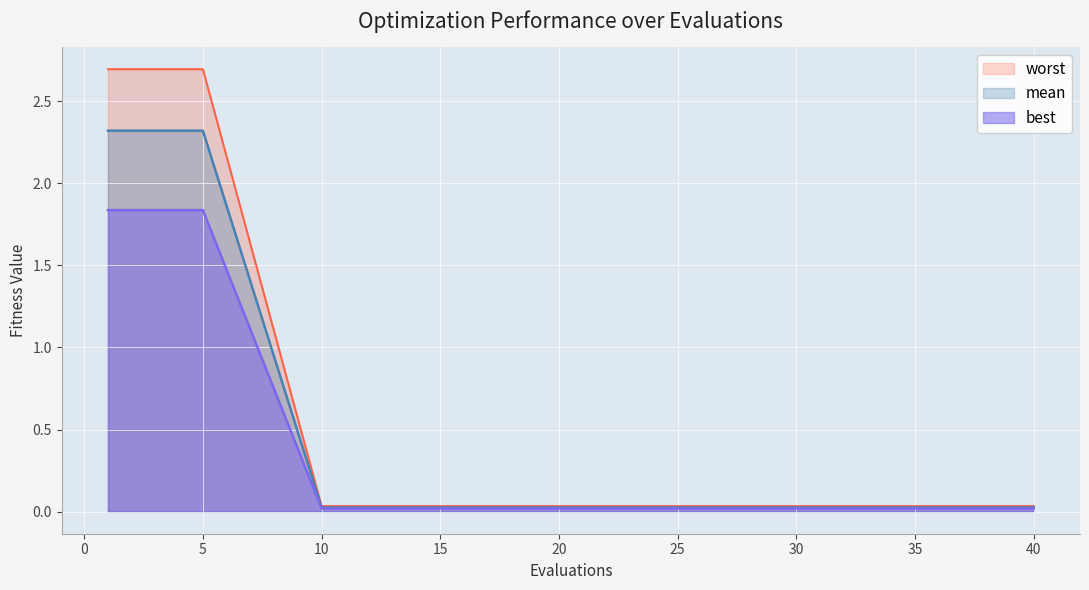

What is the difference between the maximum and second lowest values in the mean series?

2.3